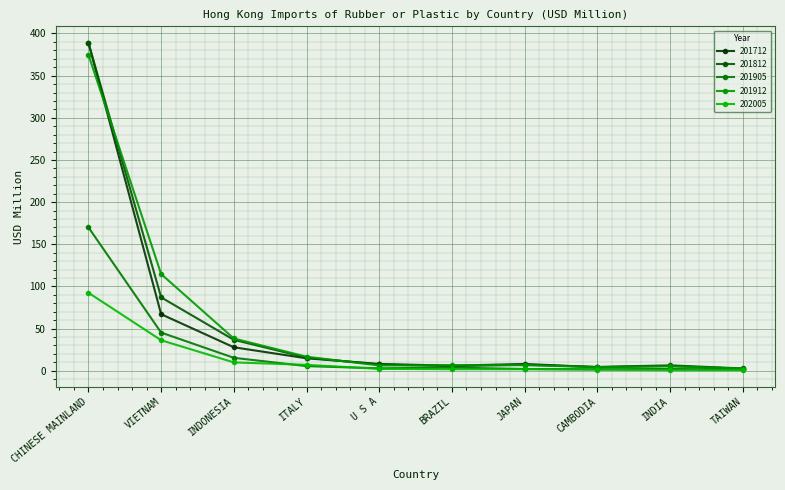

Where does the 201912 series first go above 6?

CHINESE MAINLAND